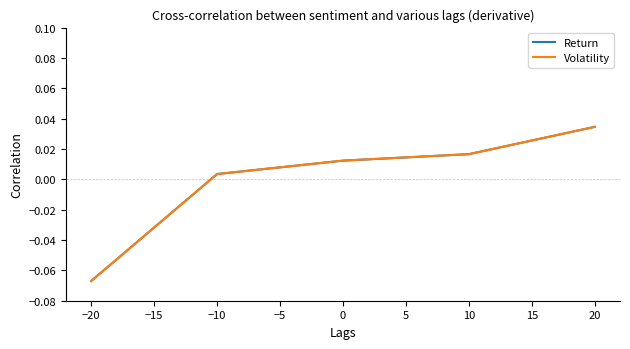

At which label does Volatility reach its minimum?

−20